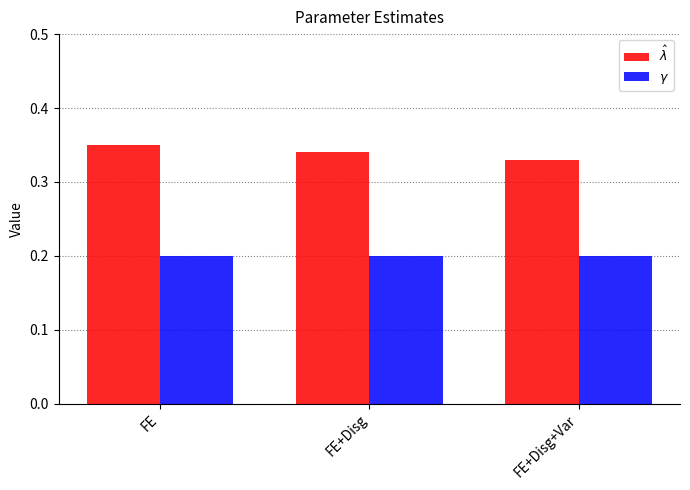

What is the minimum value shown in the chart?

0.2